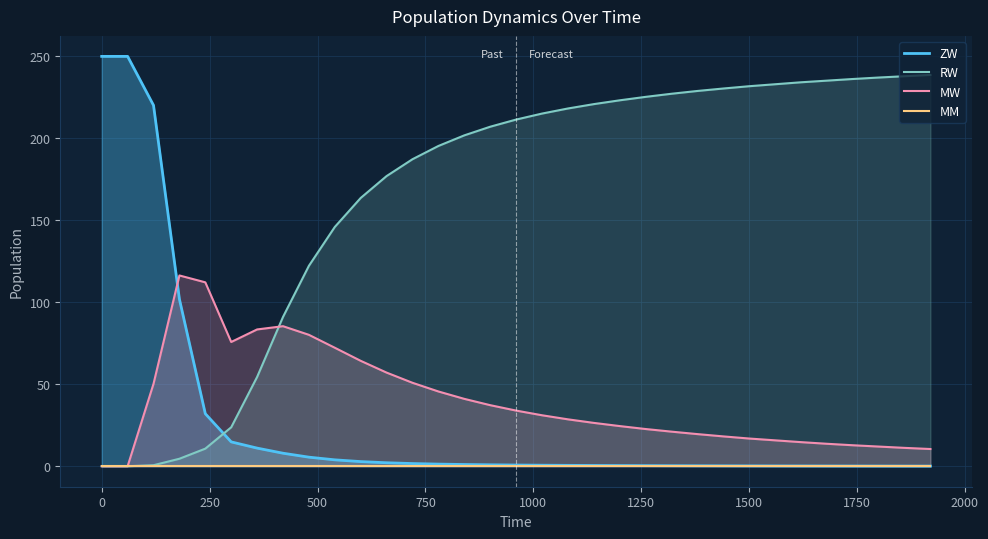

What is the maximum value for RW?

238.7